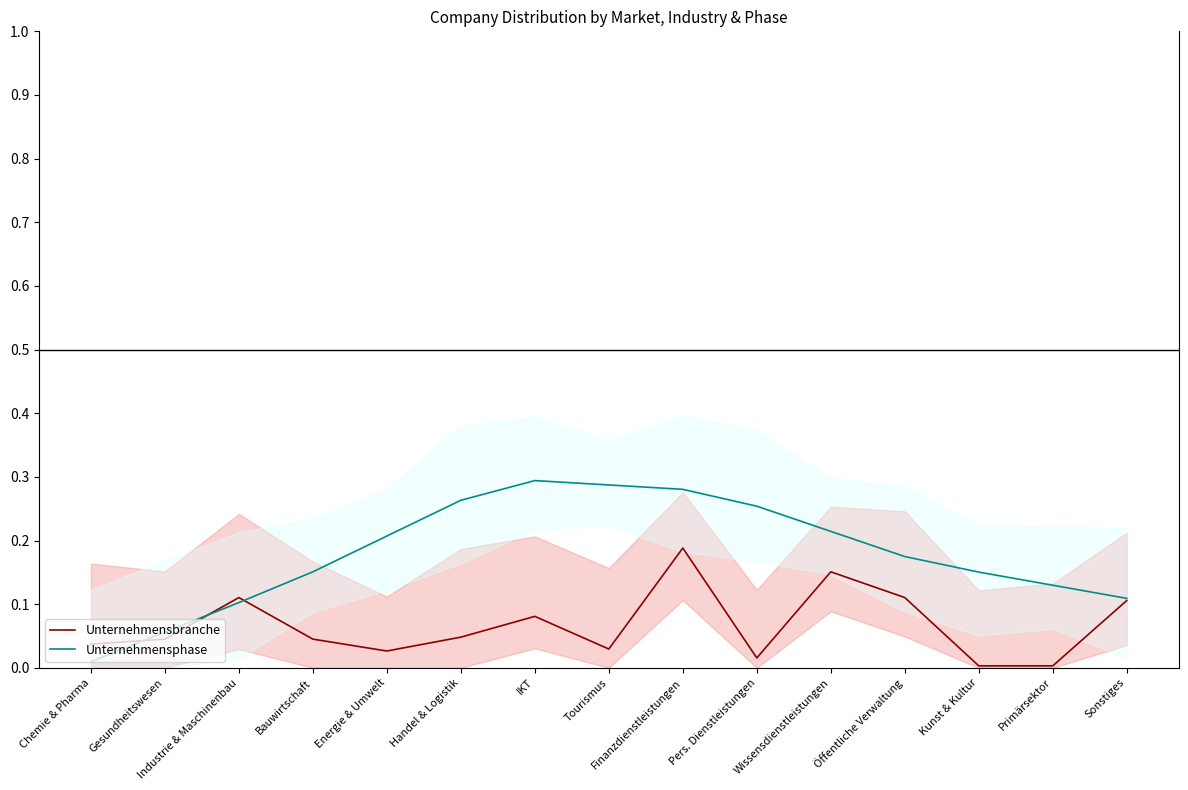

What is the spread (max minus min) of values at Tourismus?

0.3